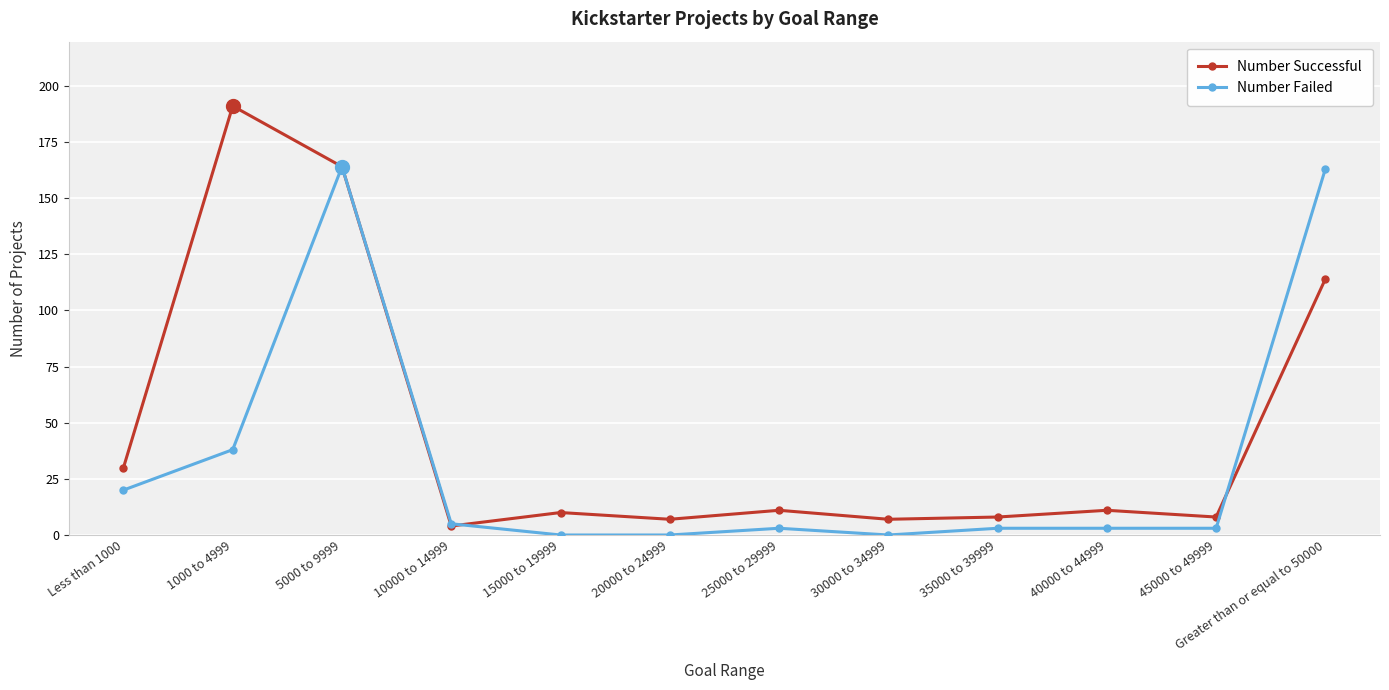

Reading left to right, transcribe all the data shown in this chart.

Number Successful: Less than 1000=30	1000 to 4999=191	5000 to 9999=164	10000 to 14999=4	15000 to 19999=10	20000 to 24999=7	25000 to 29999=11	30000 to 34999=7	35000 to 39999=8	40000 to 44999=11	45000 to 49999=8	Greater than or equal to 50000=114
Number Failed: Less than 1000=20	1000 to 4999=38	5000 to 9999=164	10000 to 14999=5	15000 to 19999=0	20000 to 24999=0	25000 to 29999=3	30000 to 34999=0	35000 to 39999=3	40000 to 44999=3	45000 to 49999=3	Greater than or equal to 50000=163